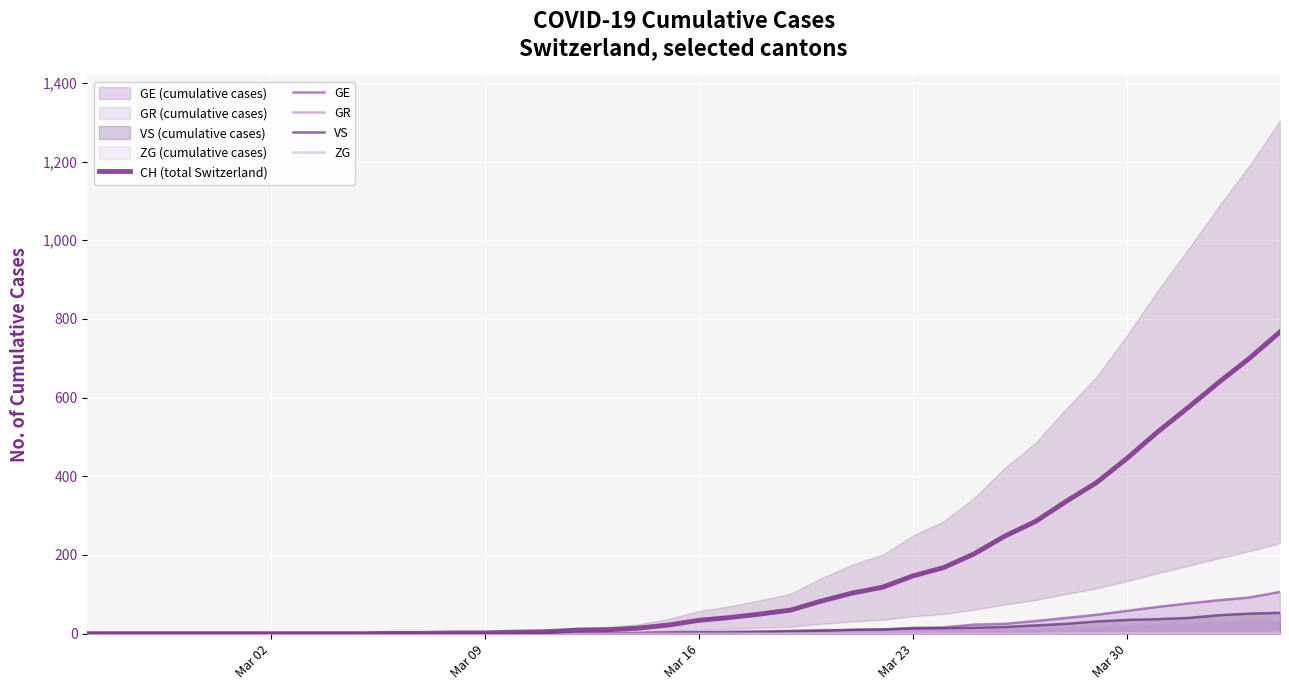

True or false: VS and CH (total Switzerland) cross at least once.

False